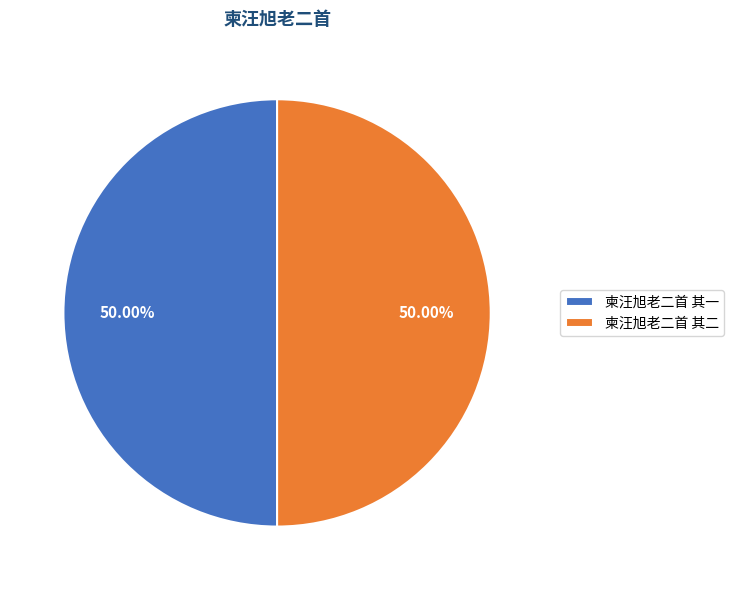

How many segments does this pie chart have?

2